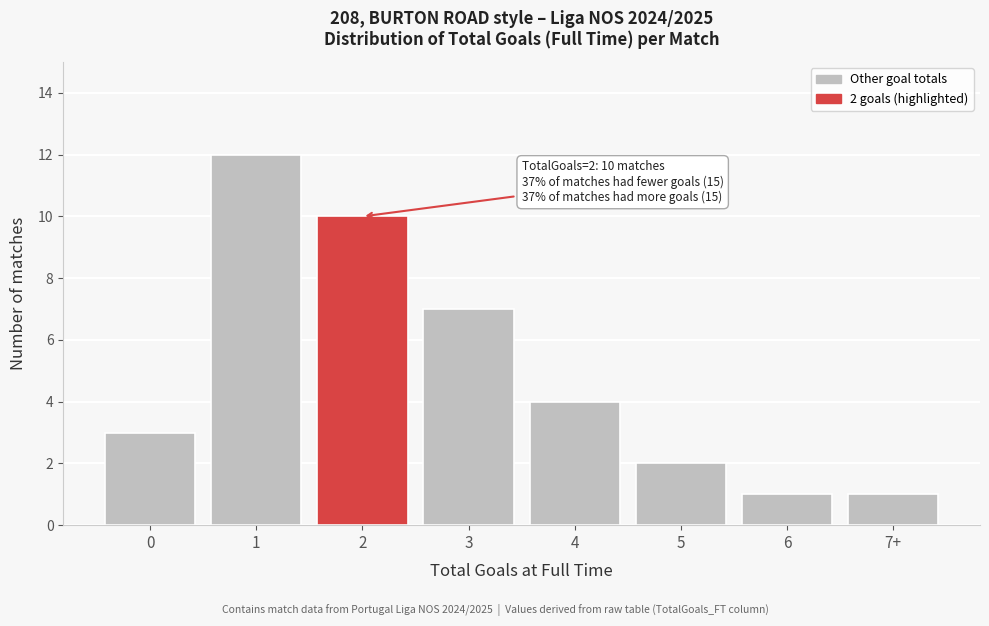

Reading left to right, list all the values displayed in this chart.

0=3	1=12	2=10	3=7	4=4	5=2	6=1	7+=1